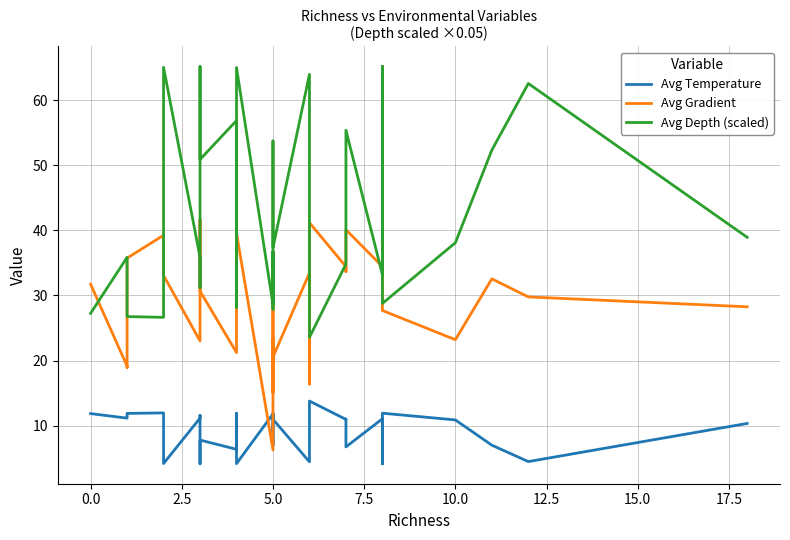

In Avg Temperature, how many points are lower than both neighbors (excluding endpoints)?

12